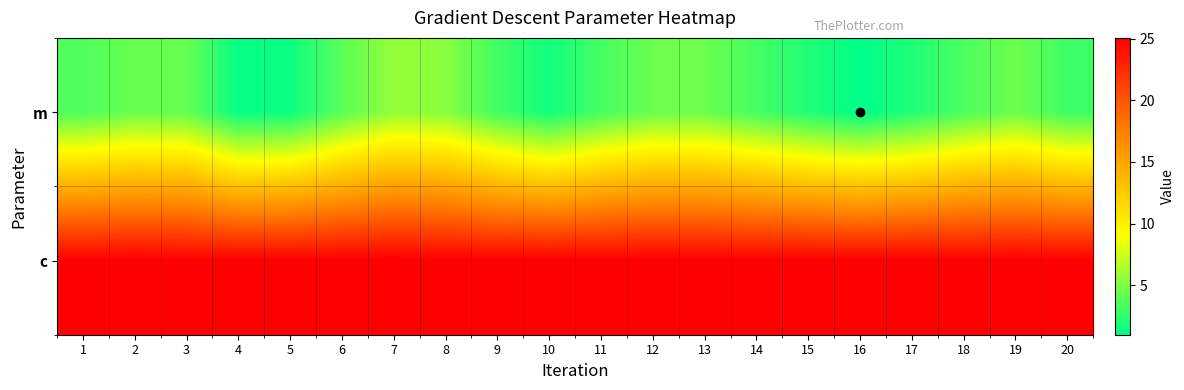

At which category is the sum across all series the highest?

7